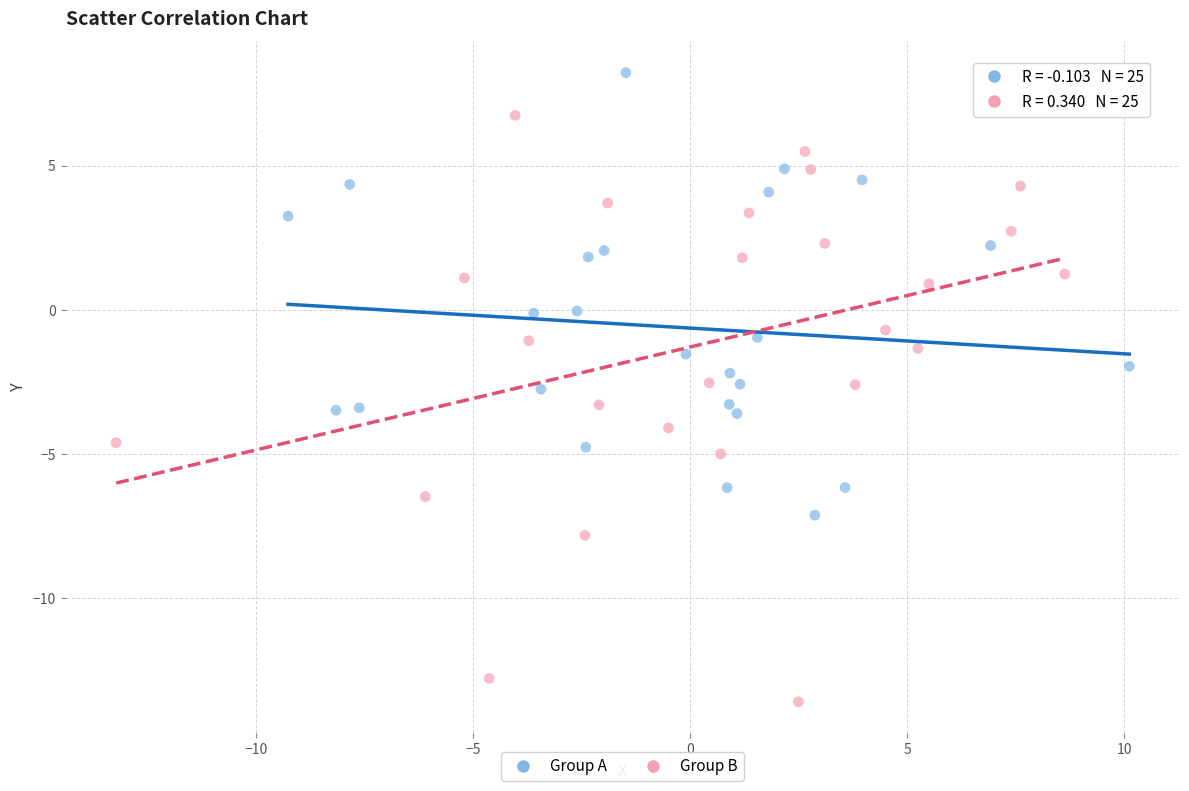

Which series contains the highest Y value?

Group A